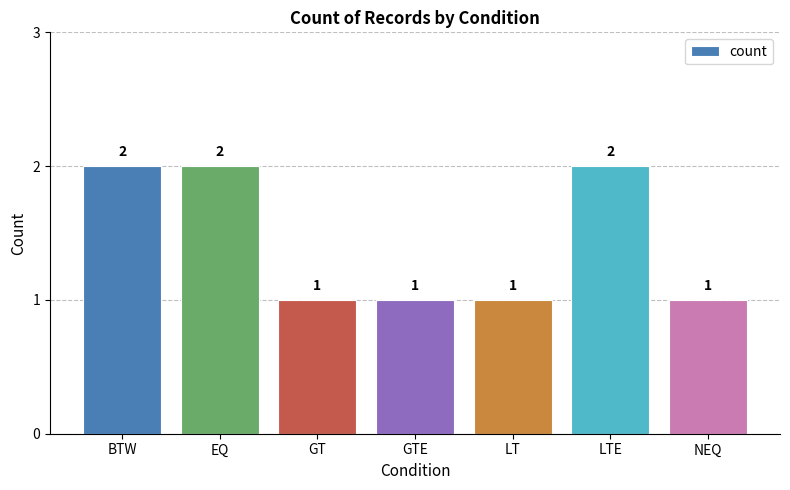

What is the difference between the maximum and minimum values?

1